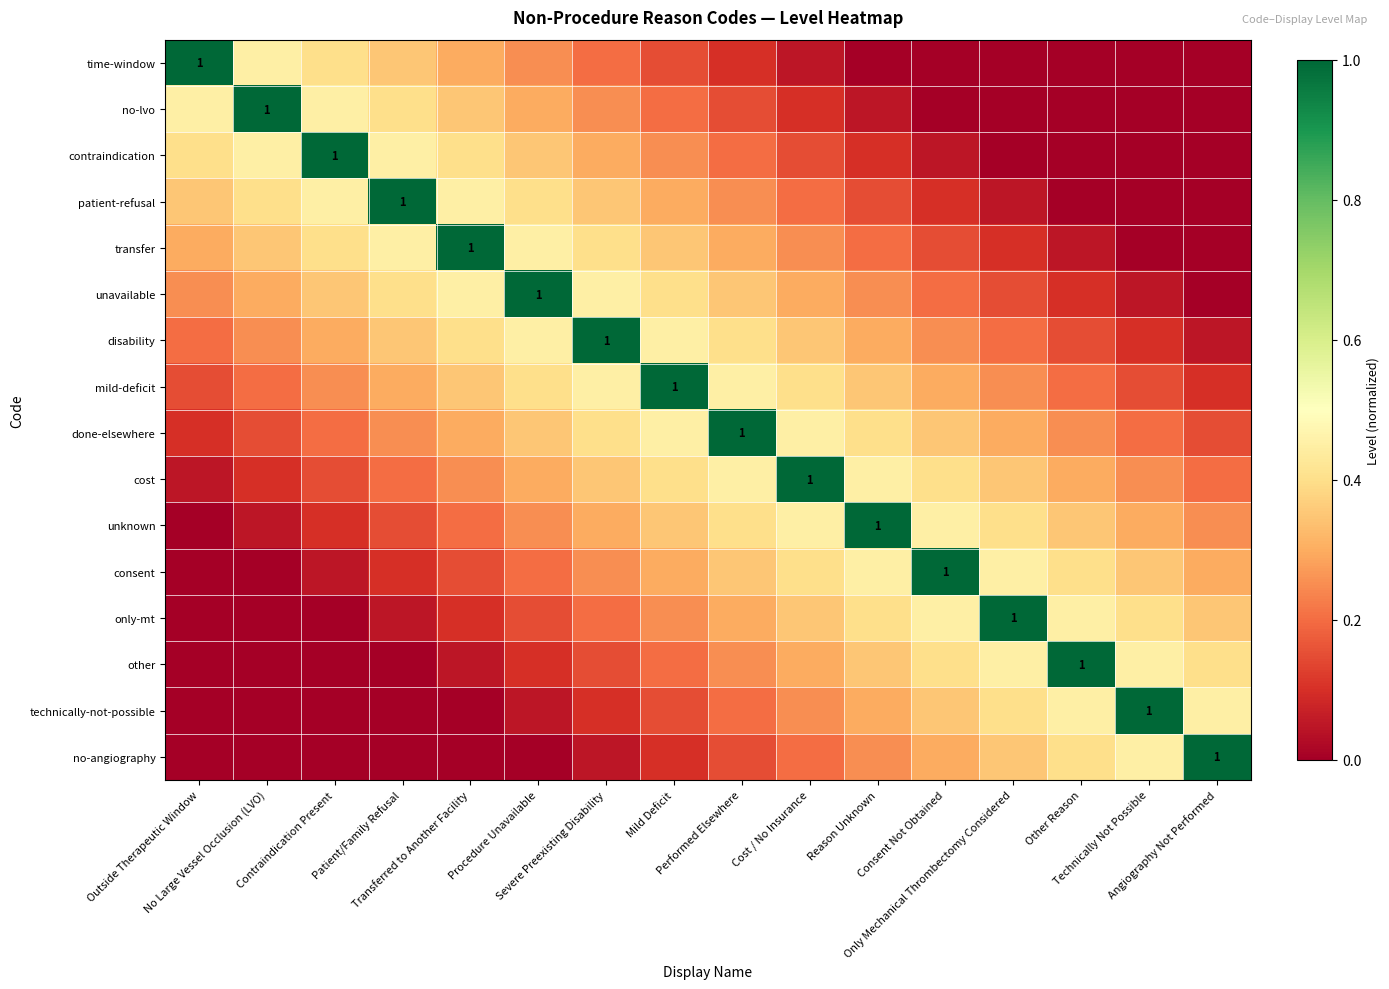

At which label does unknown reach its peak?

Reason Unknown